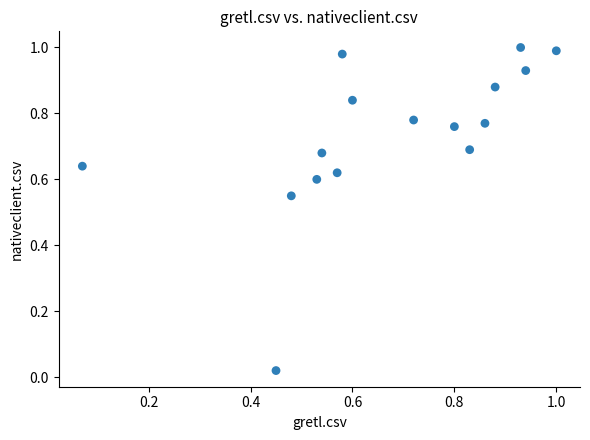

Count the number of points in this scatter plot.

16